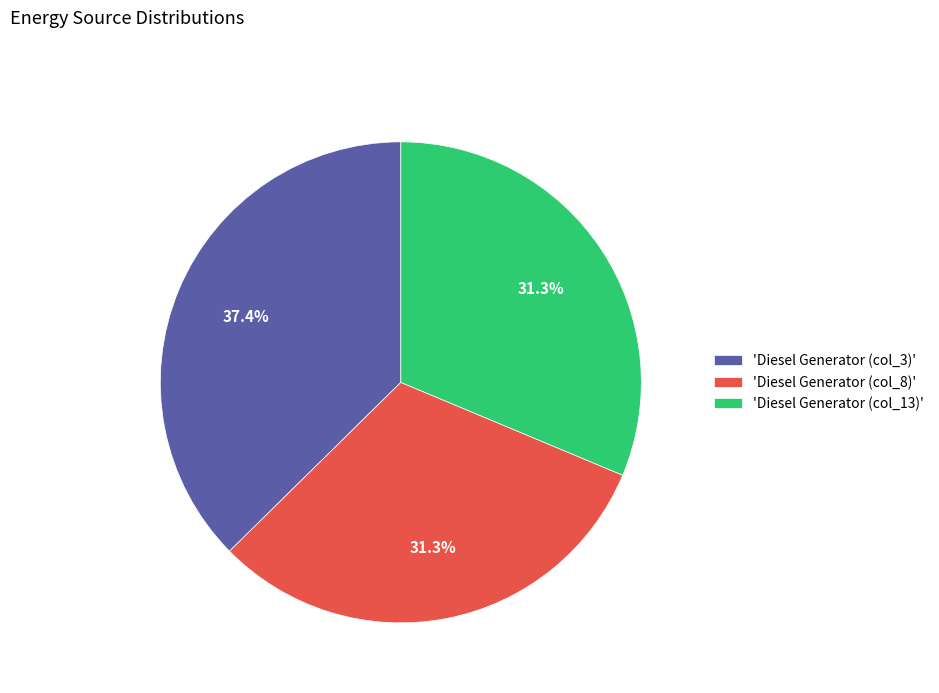

Between 'Diesel Generator (col_3)' and 'Diesel Generator (col_13)', which is larger?

'Diesel Generator (col_3)'